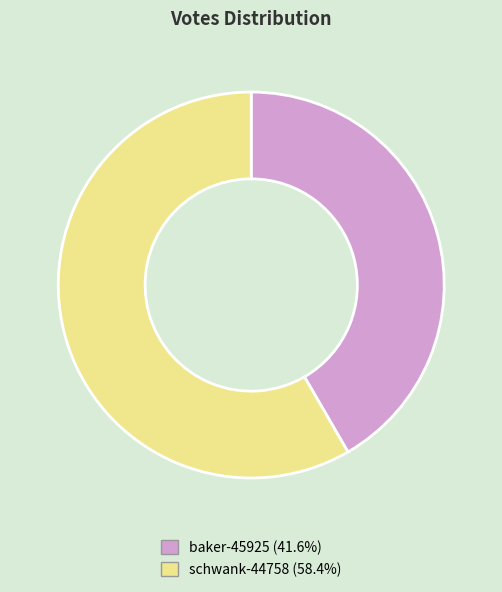

Between schwank-44758 and baker-45925, which is larger?

schwank-44758